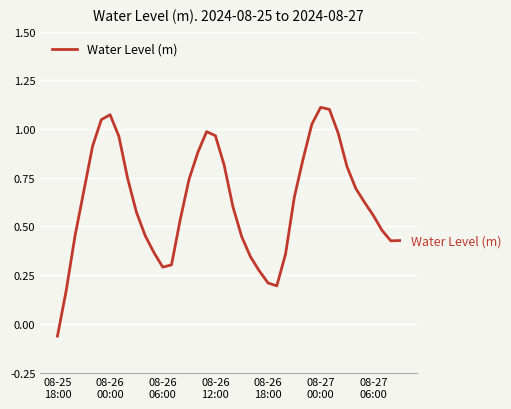

What is the difference between the maximum and minimum values?

1.2